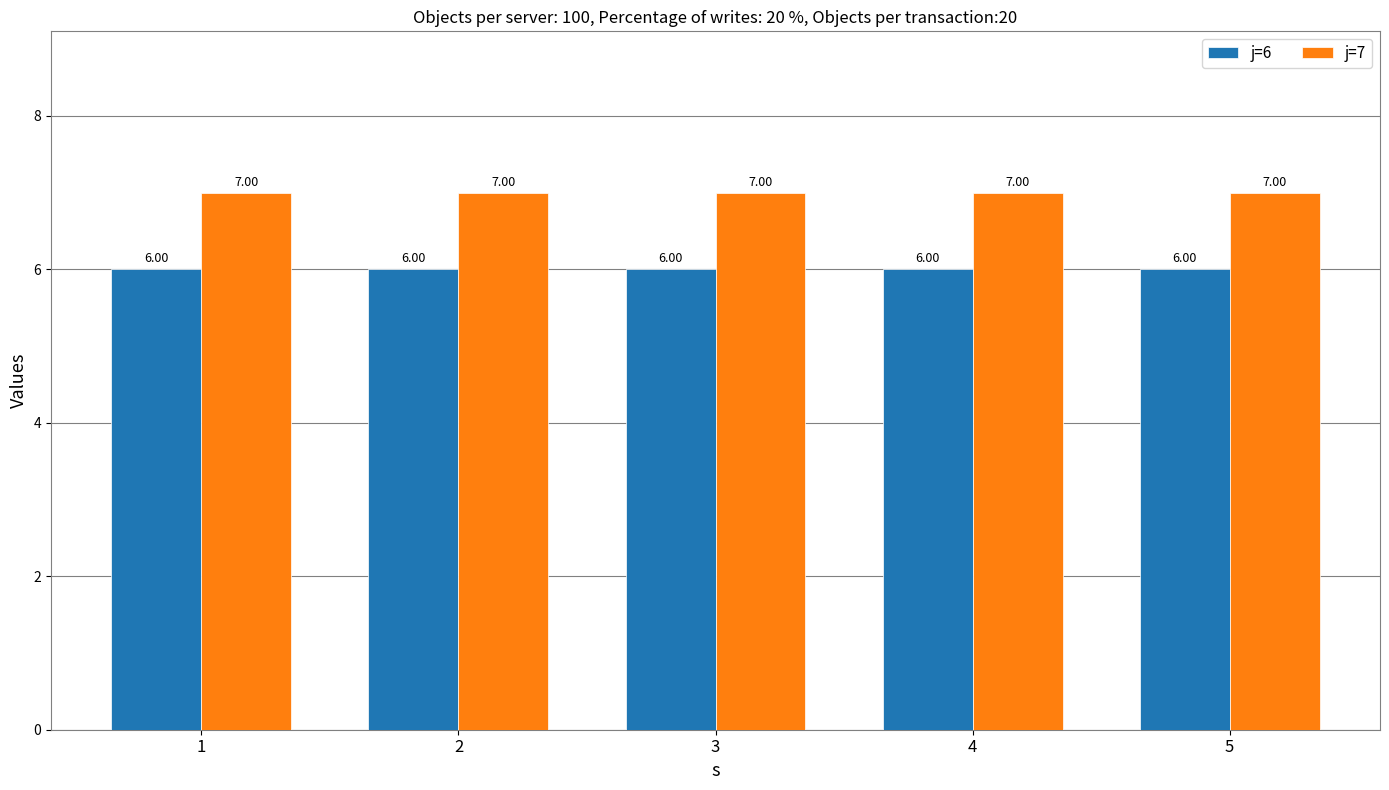

List the series in order of their overall mean, highest first.

j=7, j=6